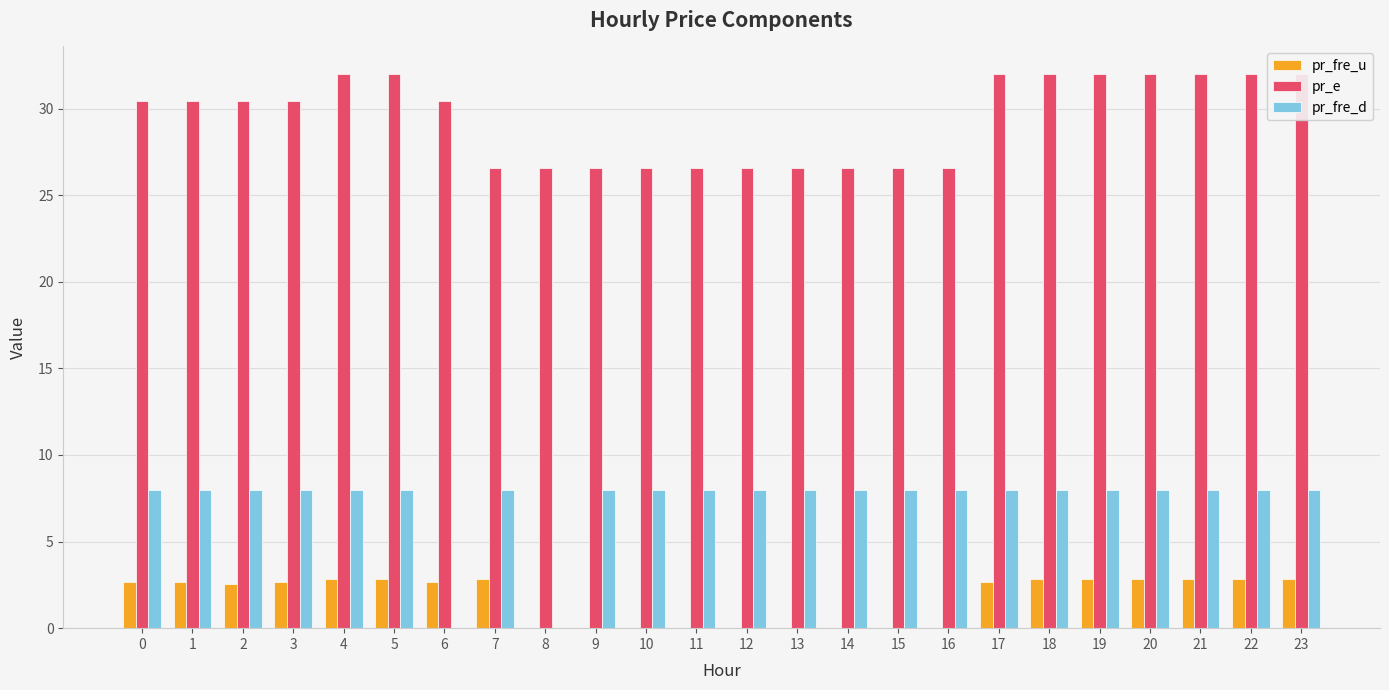

What is the maximum value shown in the chart?

32.0